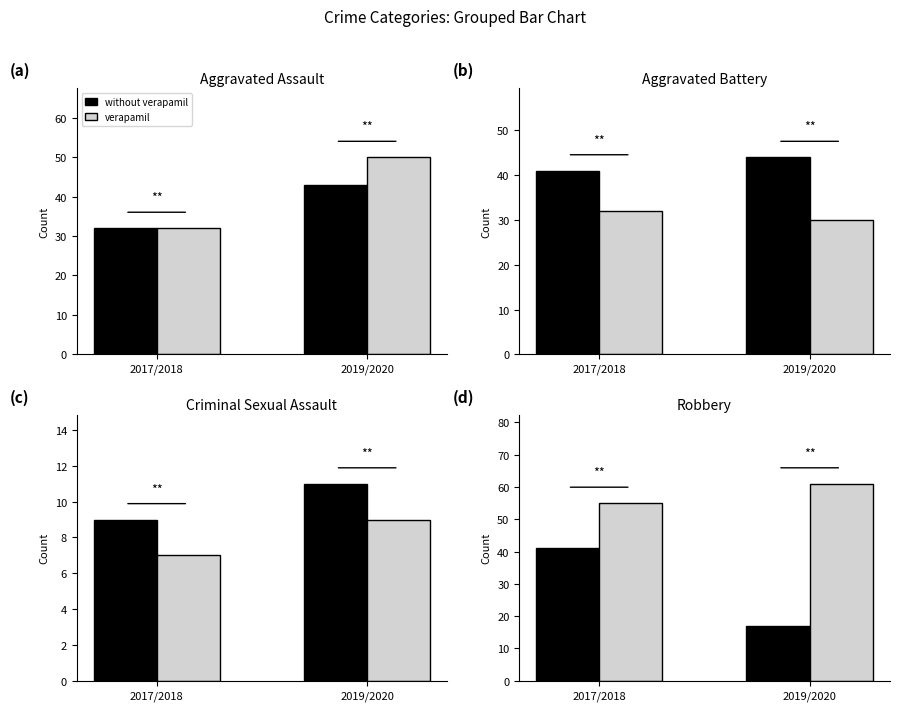

What is the total value across all series at 2017/2018?

96